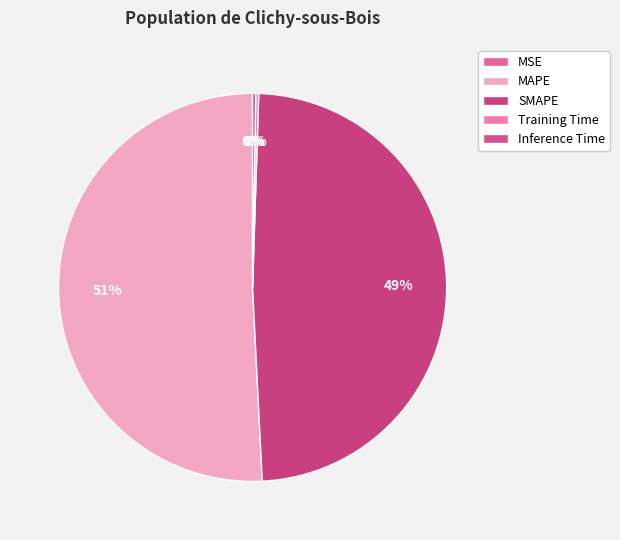

The Inference Time slice represents 9% of the pie. True or false?

False